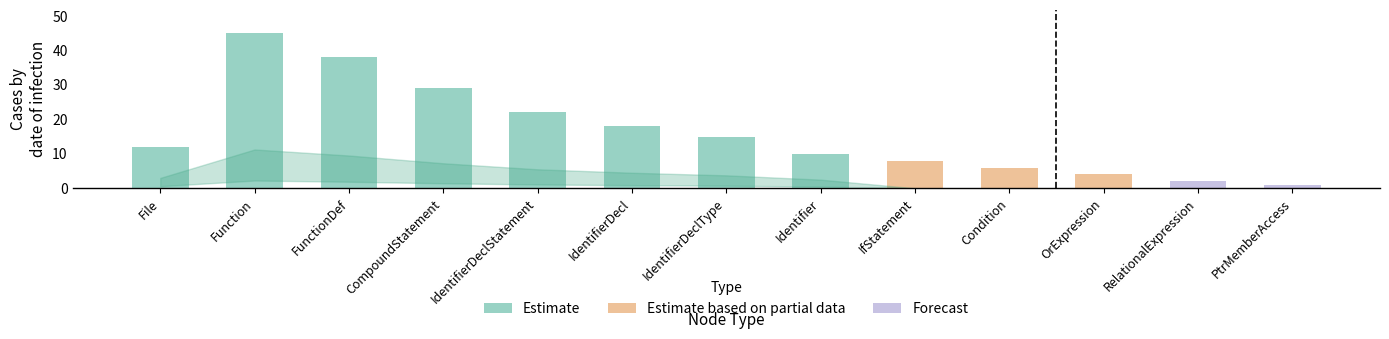

Are the bars grouped side by side (vs. stacked)?

Yes